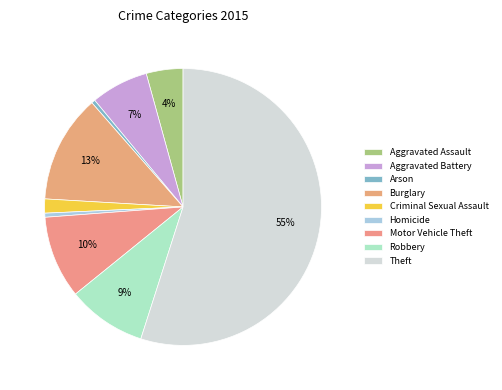

How many segments does this pie chart have?

9